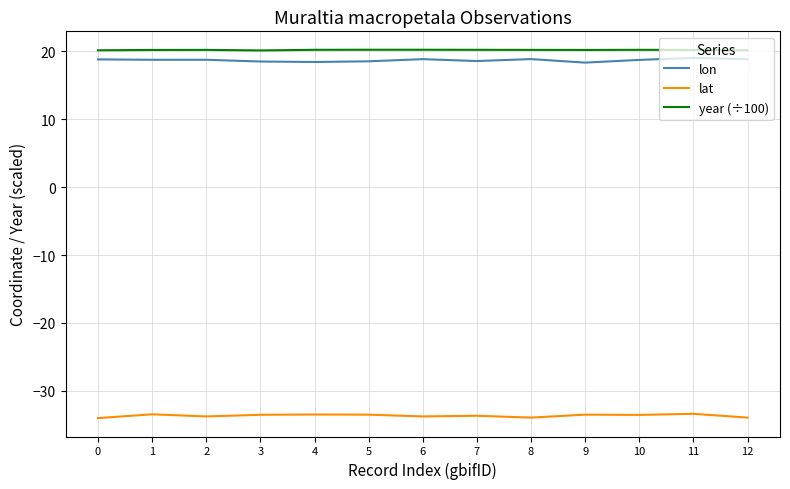

True or false: year (÷100) has a value of 20.2 at 1.

True